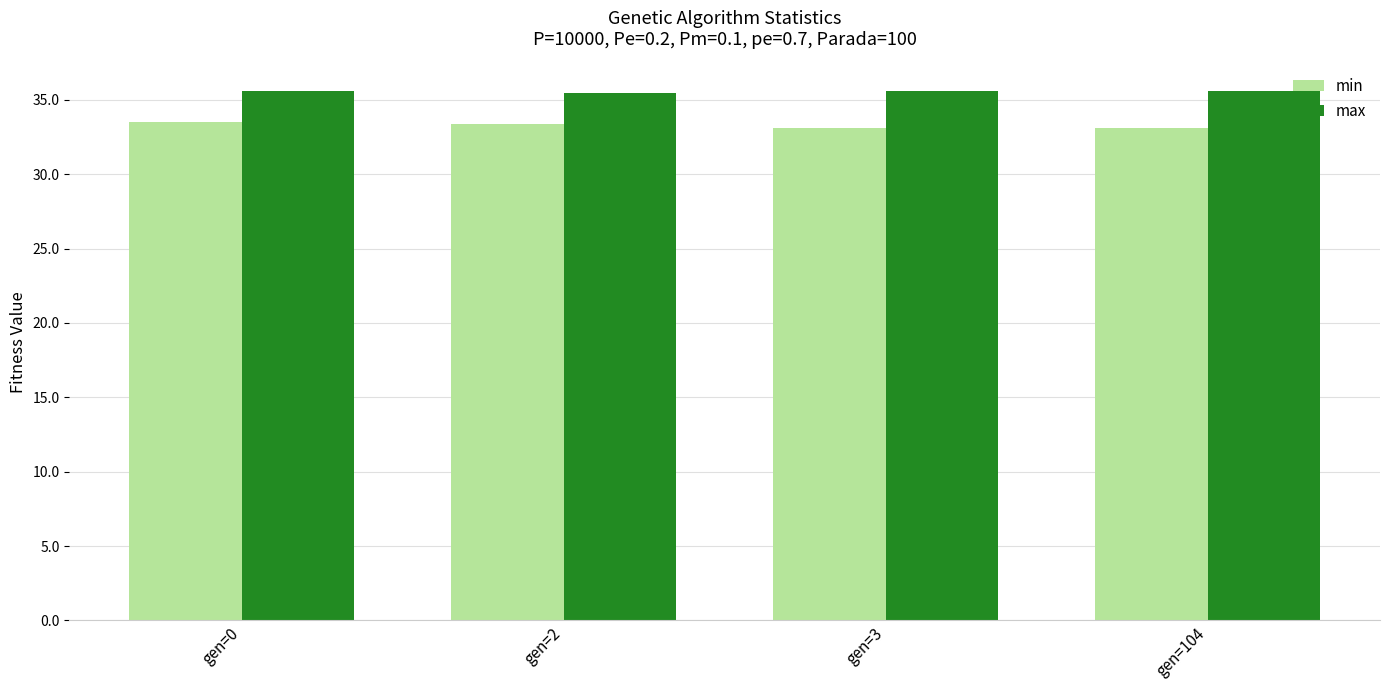

Is it true that min equals 19.5 at gen=2?

False